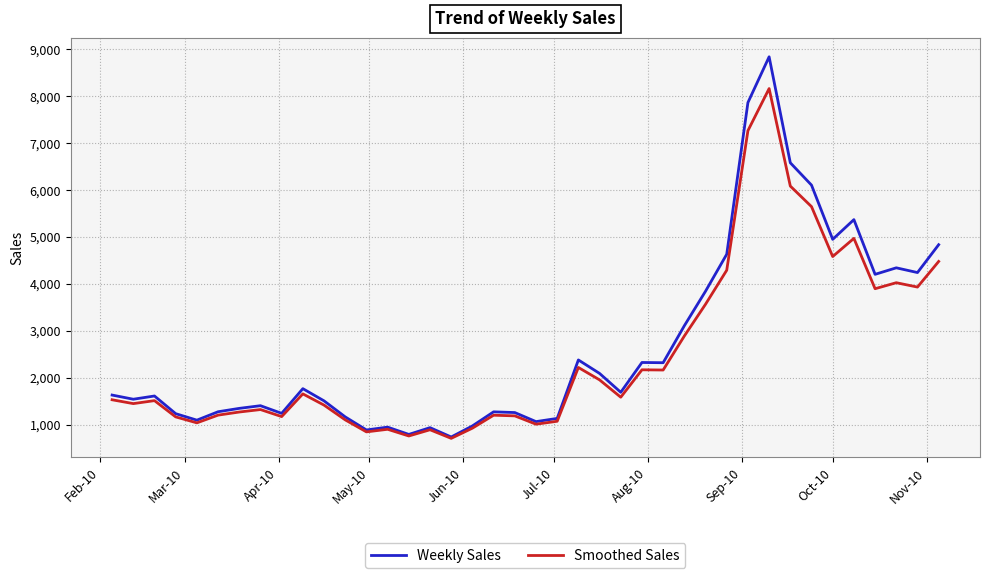

List the series in order of their peak value, lowest first.

Smoothed Sales, Weekly Sales